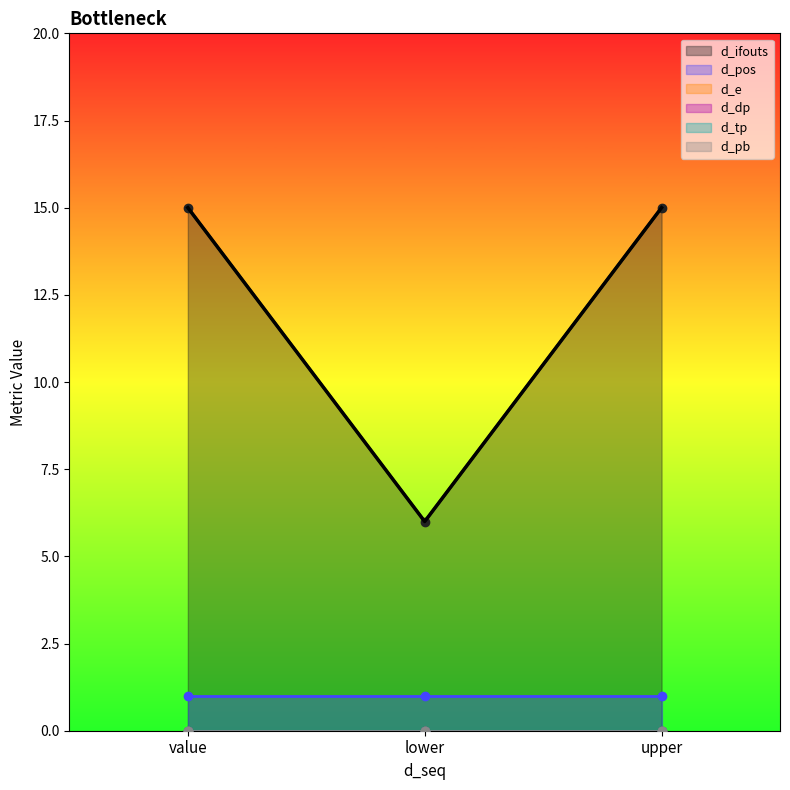

Which category has the highest value in the d_tp series?

value